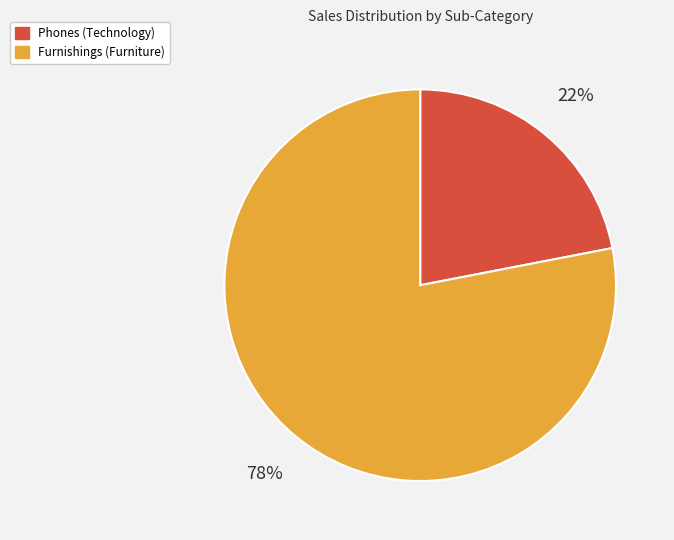

Does any single category account for the majority?

Yes